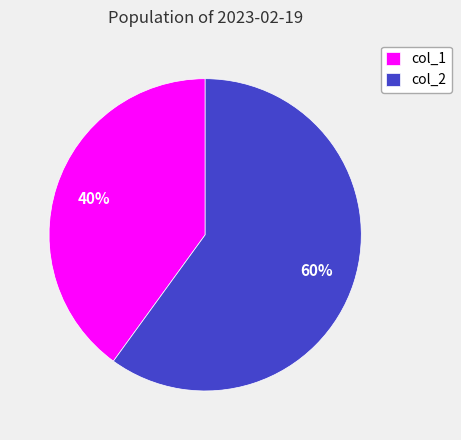

Is the sum of col_1 and col_2 greater than half?

Yes